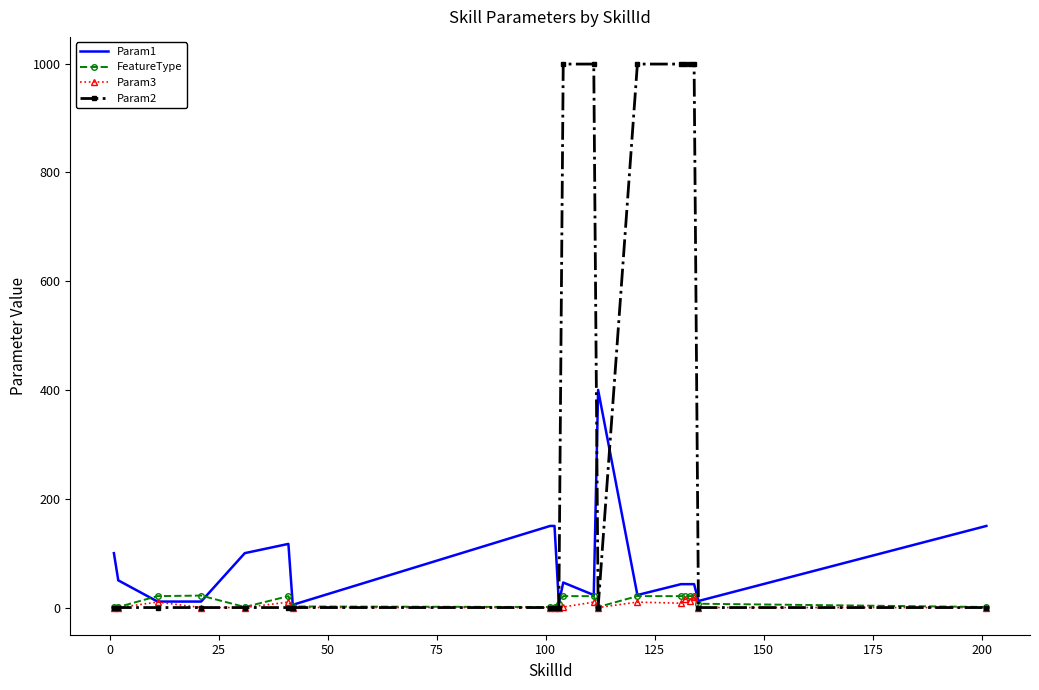

What is the maximum value shown in the chart?

999